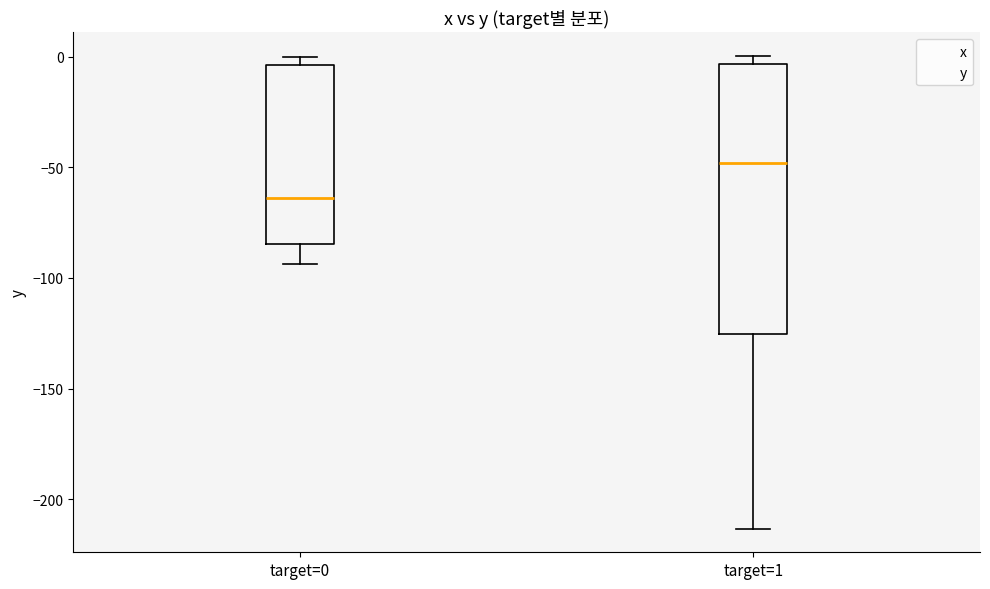

Reading left to right, transcribe this box plot: for each box, give where its median line is, the range the box spans, and where its two whiskers end, as read against the y-axis. The values are not printed on the chart, so give them approximately, as read against the axis.

target=0: median -65, box -85 to -5, whiskers -95 to 0
target=1: median -50, box -125 to -5, whiskers -215 to 0